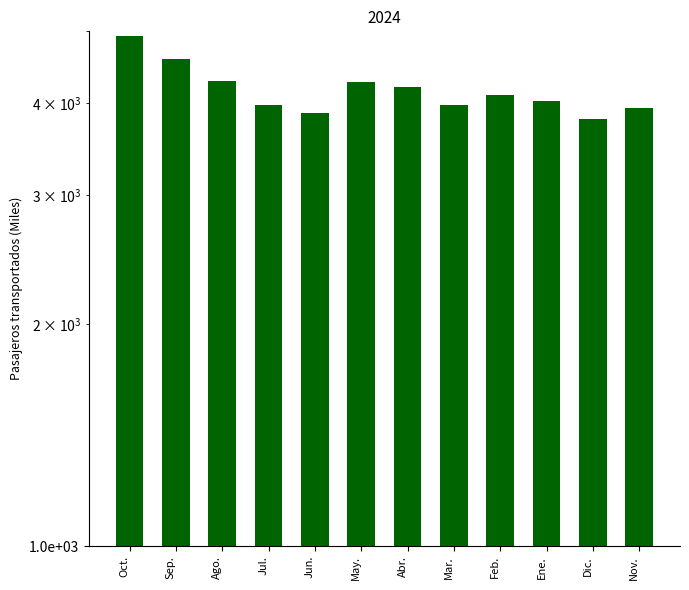

Read the value at Nov..

3939.5